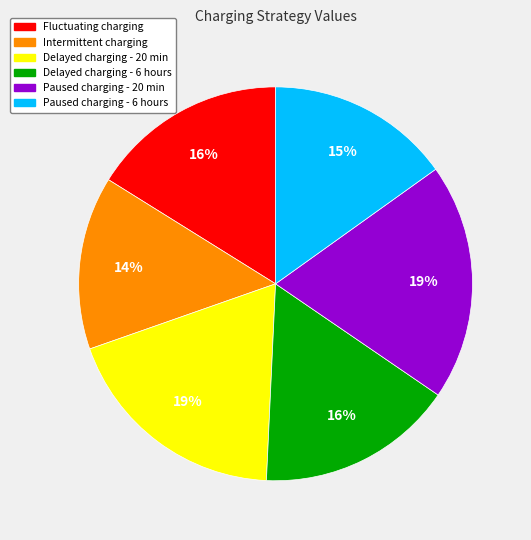

Does Delayed charging - 6 hours account for over 50% of the chart?

No